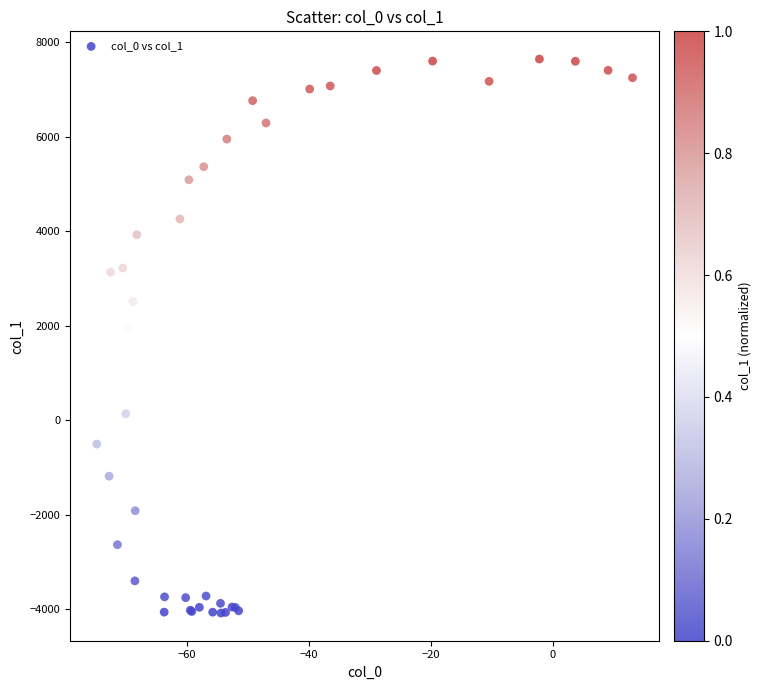

What Y value in the scatter plot is closest to 1778?

1936.3